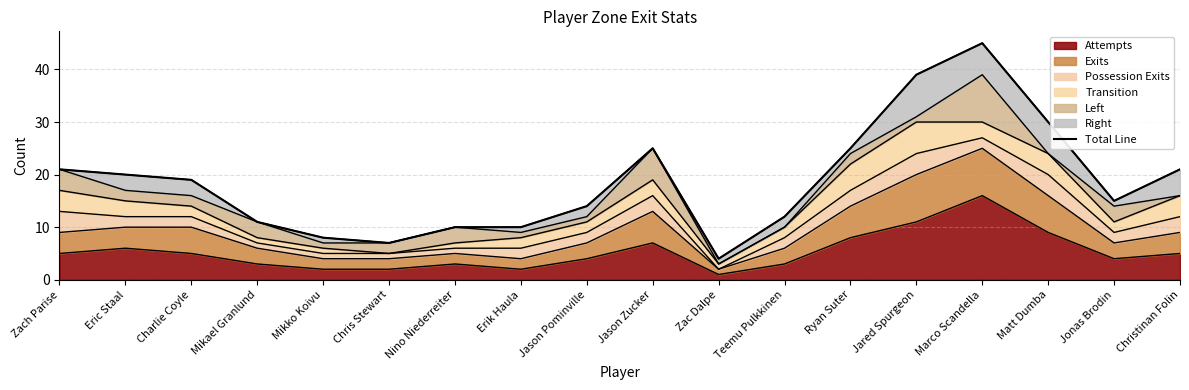

At which category does the data reach its first local peak?

Jason Zucker